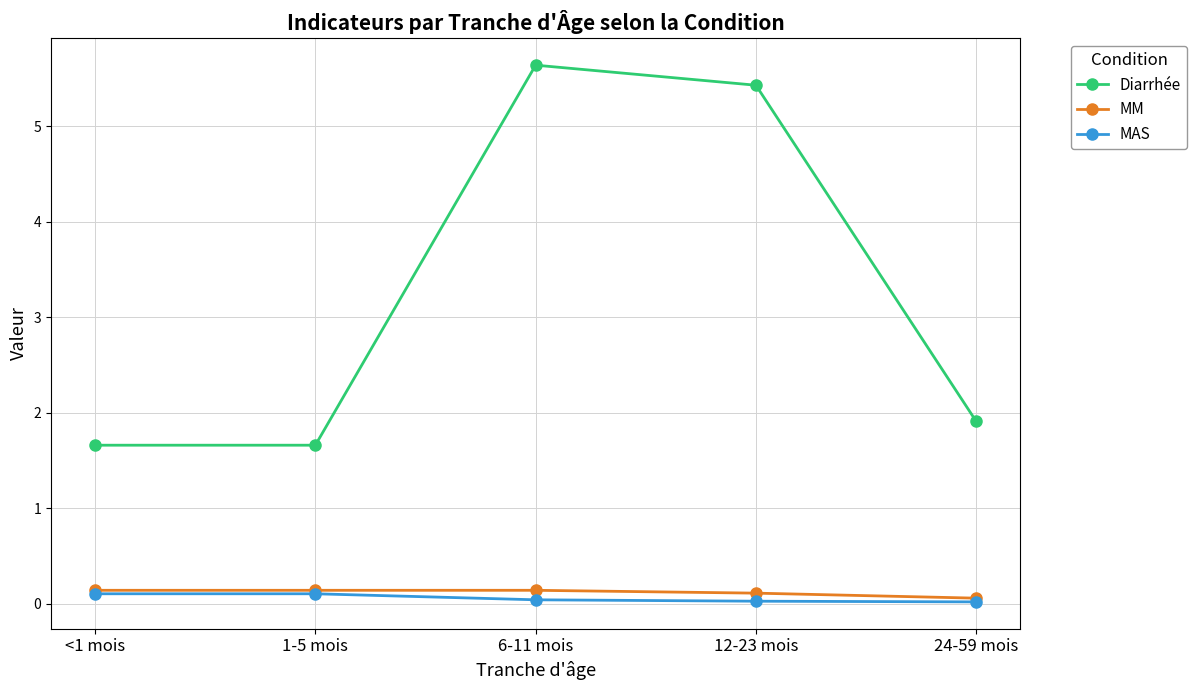

What is the label of the 2nd point from the left?

1-5 mois